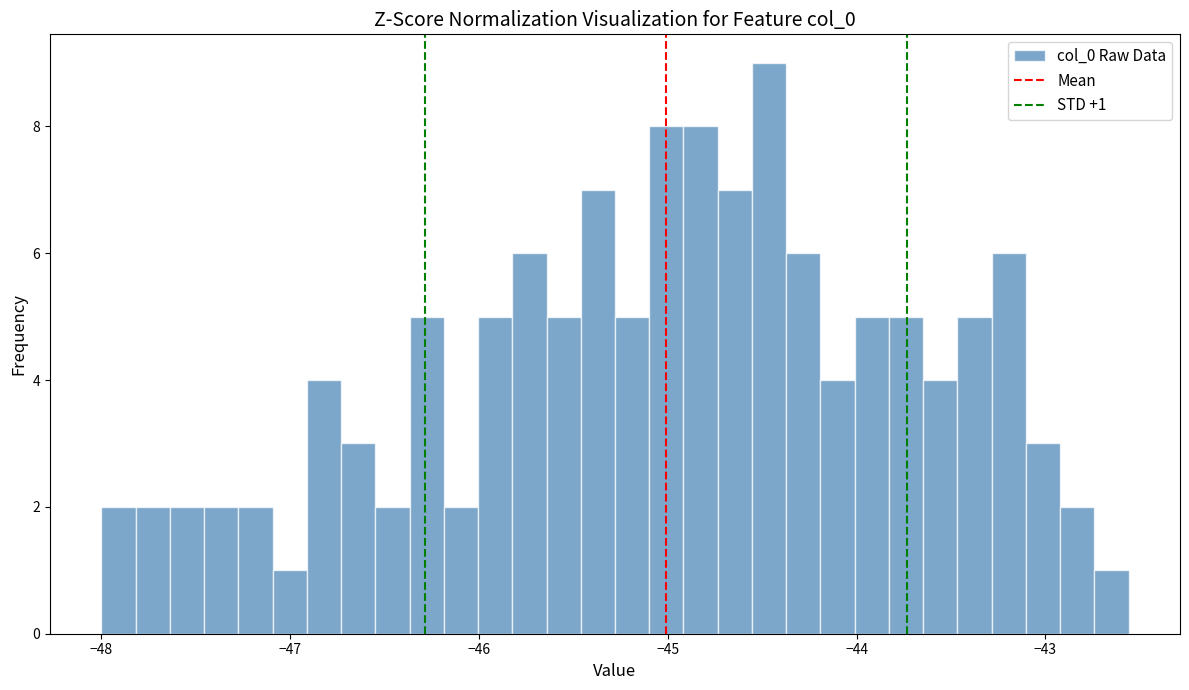

Read against the x-axis, roughly where is the centre of the tallest bar?

-44.5